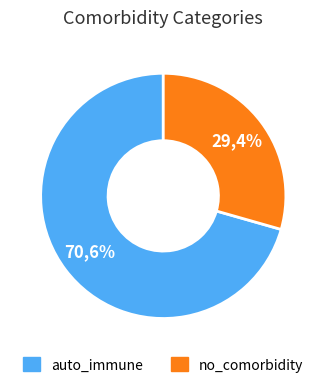

Rank the categories by value from lowest to highest.

no_comorbidity, auto_immune